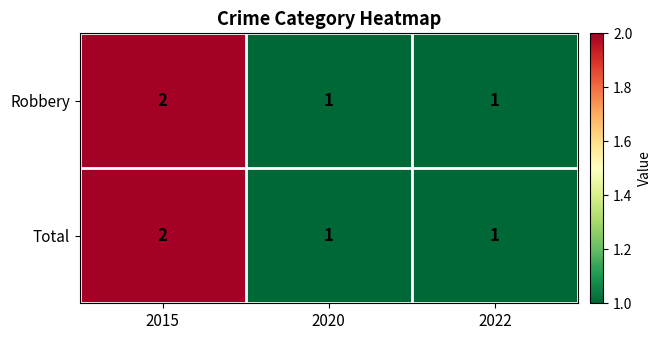

How many Robbery values are between 1 and 2?

3